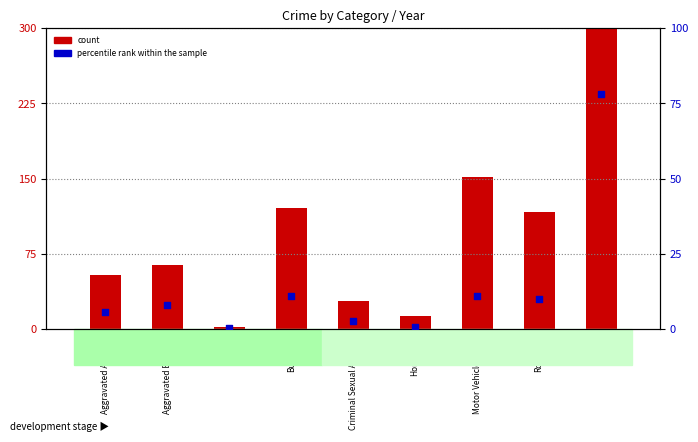

Which series reaches the minimum Y coordinate?

percentile rank within the sample